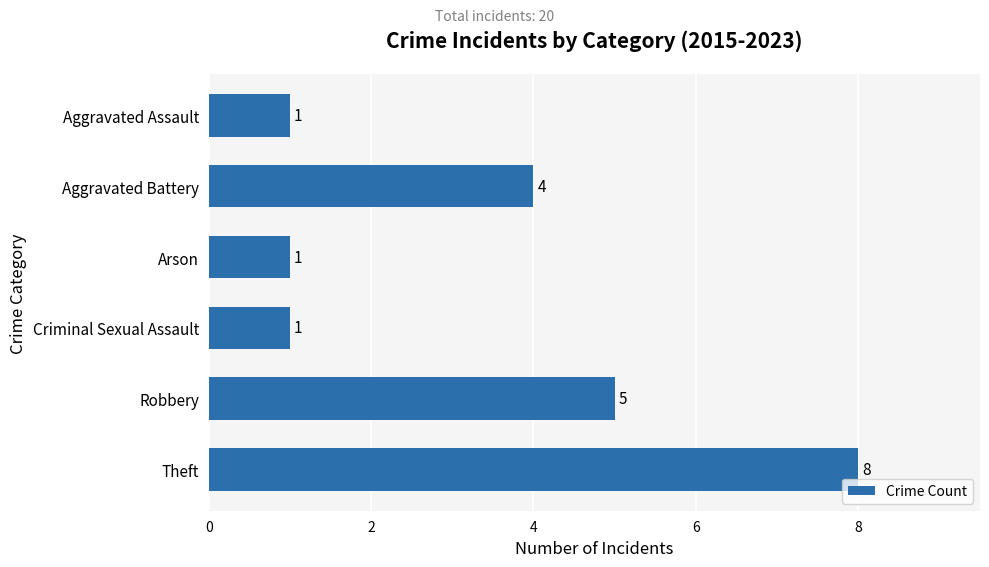

The value at Arson is 1. True or false?

True